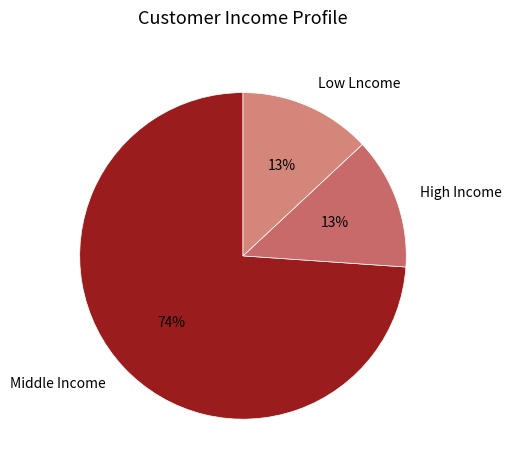

What is the largest slice in the pie chart?

Middle Income